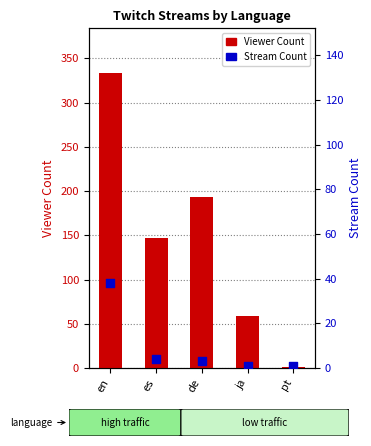

At which category is the sum across all series the highest?

en